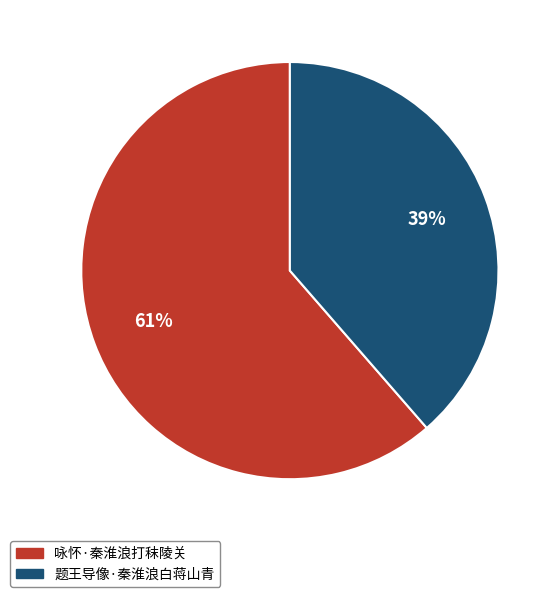

To the nearest percent, what is the combined percentage of 咏怀·秦淮浪打秣陵关 and 题王导像·秦淮浪白蒋山青?

100%